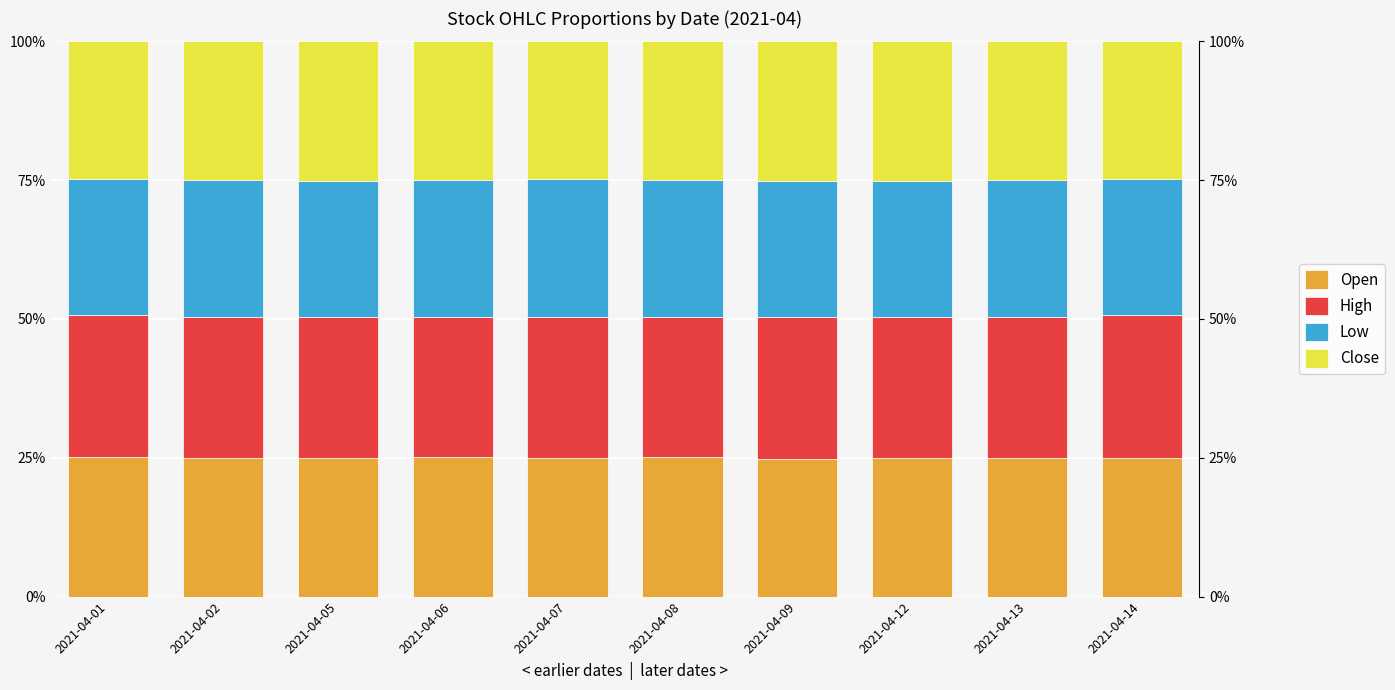

List the labels in order of Open value, largest first.

2021-04-06, 2021-04-01, 2021-04-08, 2021-04-13, 2021-04-12, 2021-04-02, 2021-04-07, 2021-04-05, 2021-04-14, 2021-04-09